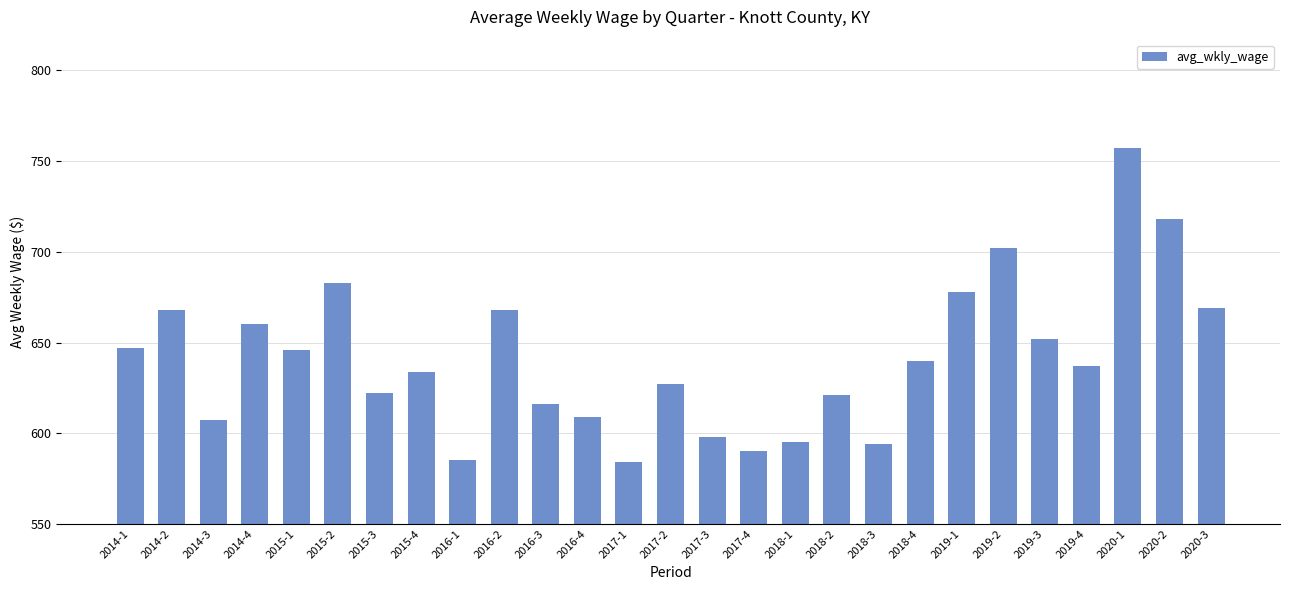

How many values are below 637?

13